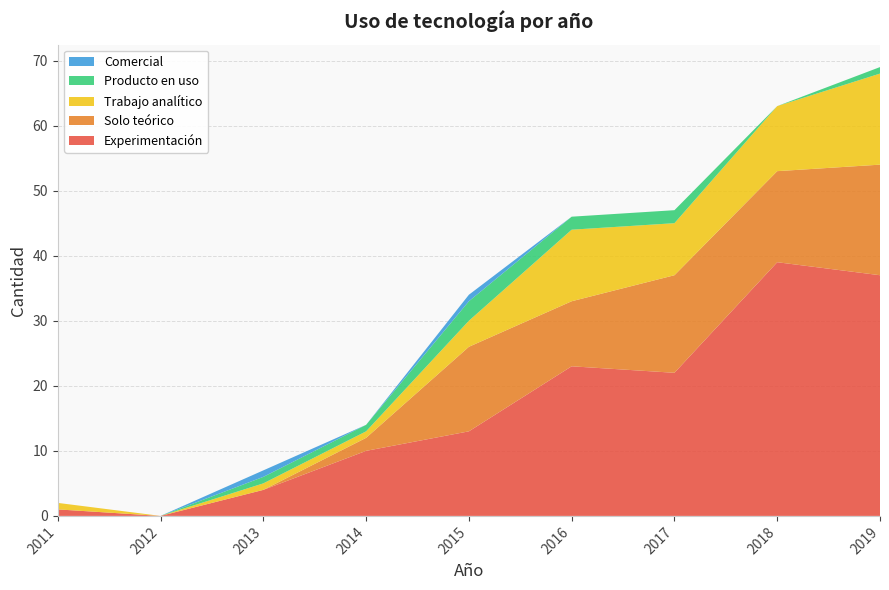

Reading left to right, what are all the values shown in this chart?

Experimentación: 2011=1	2012=0	2013=4	2014=10	2015=13	2016=23	2017=22	2018=39	2019=37
Solo teórico: 2011=0	2012=0	2013=0	2014=2	2015=13	2016=10	2017=15	2018=14	2019=17
Trabajo analítico: 2011=1	2012=0	2013=1	2014=1	2015=4	2016=11	2017=8	2018=10	2019=14
Producto en uso: 2011=0	2012=0	2013=1	2014=1	2015=3	2016=2	2017=2	2018=0	2019=1
Comercial: 2011=0	2012=0	2013=1	2014=0	2015=1	2016=0	2017=0	2018=0	2019=0